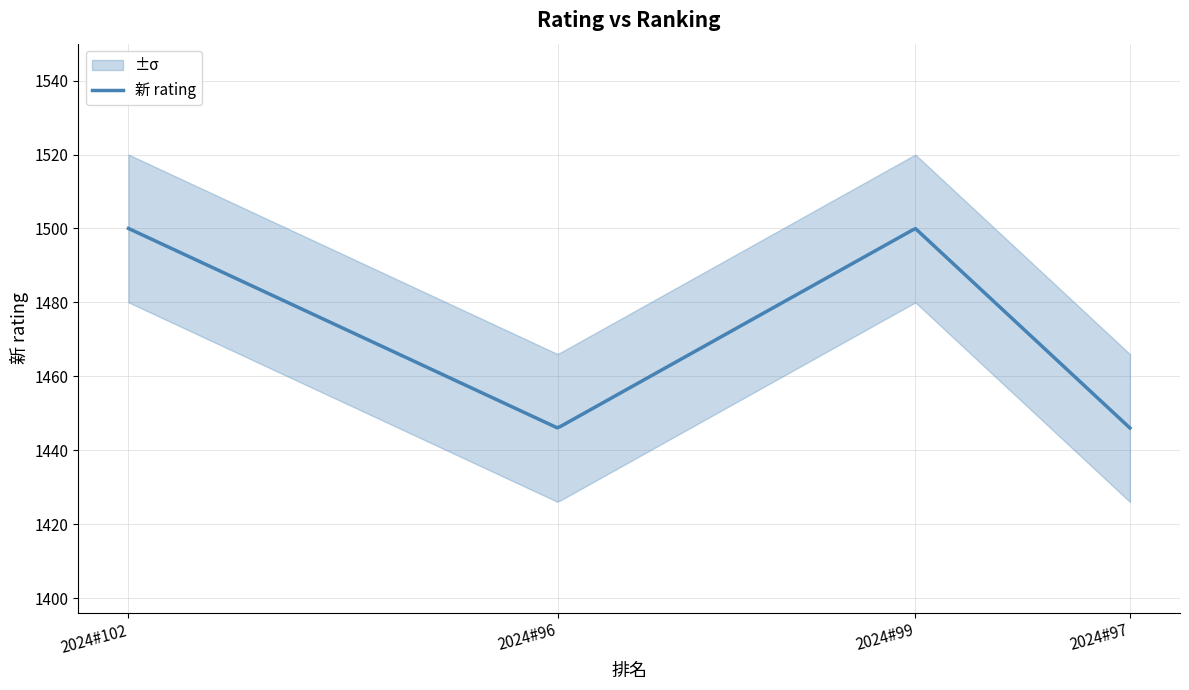

What is the ratio of the value at 2024#99 to the value at 2024#96?

1.0